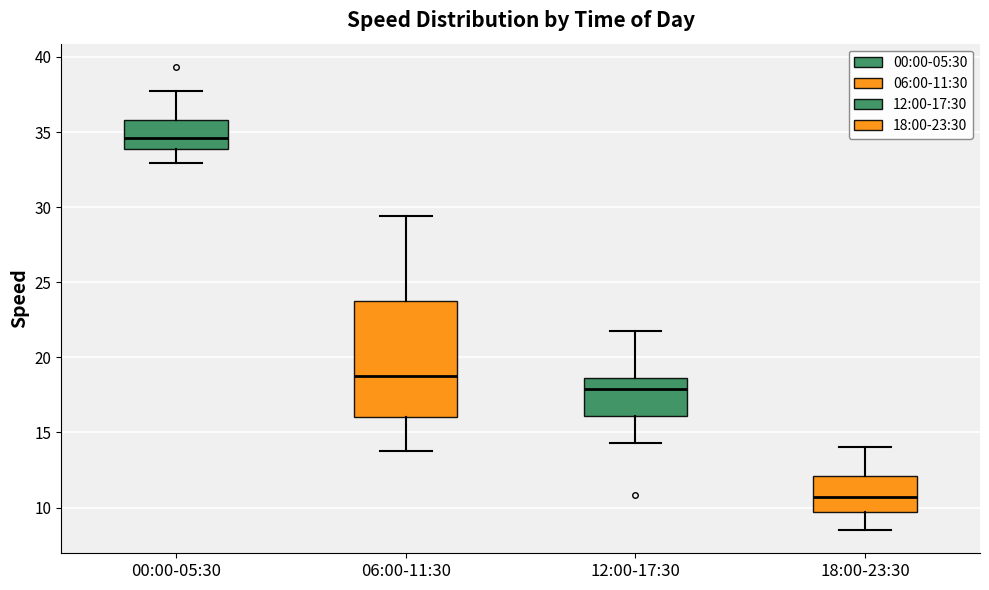

Which box is the tallest, from its lower edge to its upper edge?

06:00-11:30